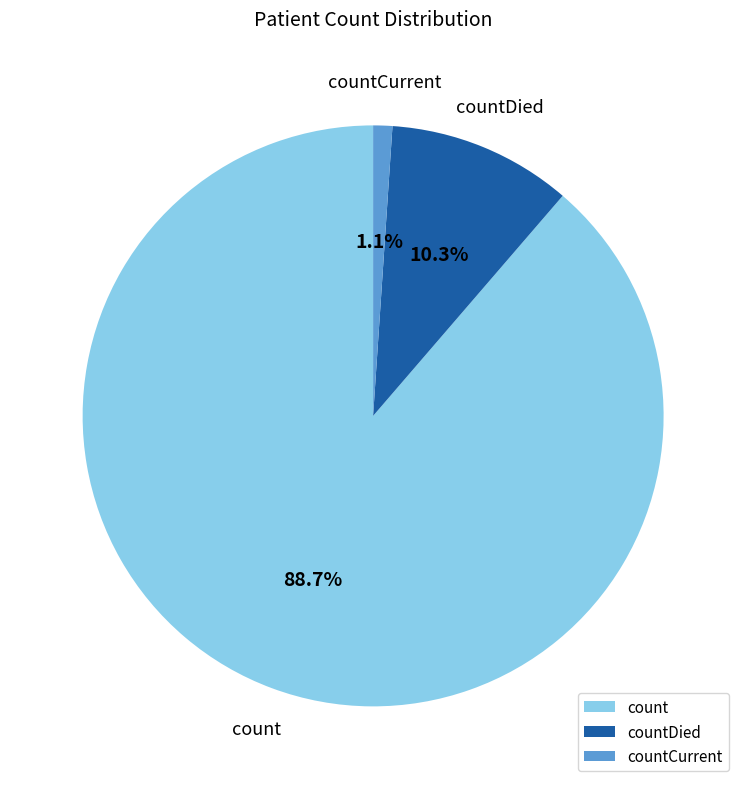

Is count the majority of the pie?

Yes